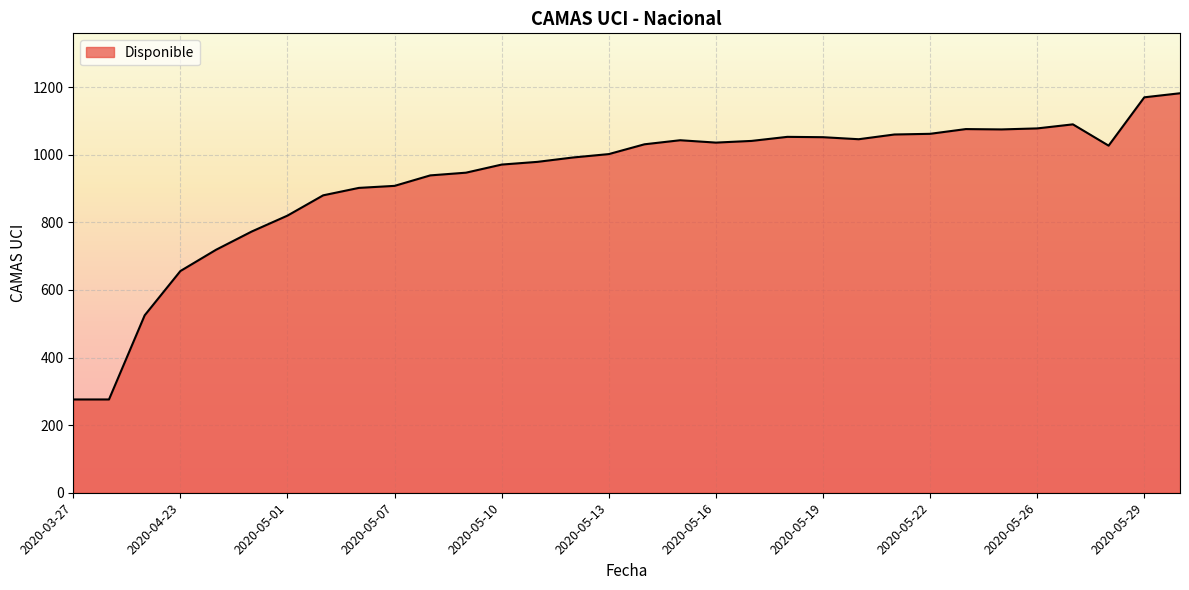

What is the difference between the maximum and minimum values?

906